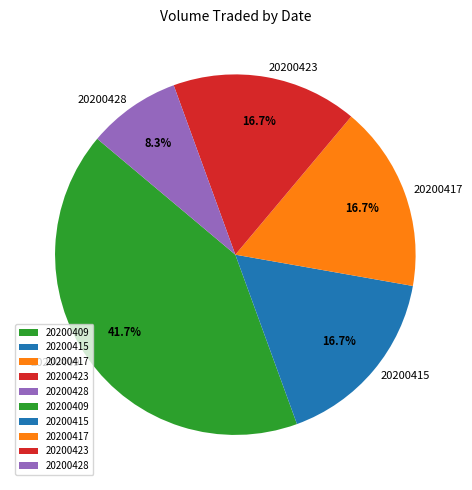

What is the largest slice in the pie chart?

20200409